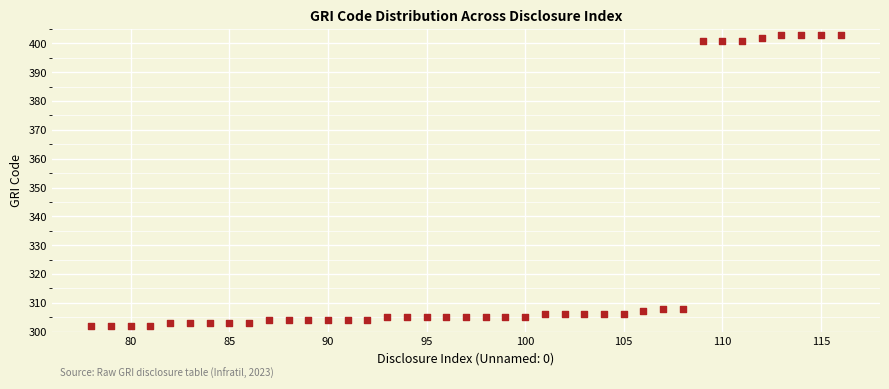

What is the range of X values (max minus min)?

38